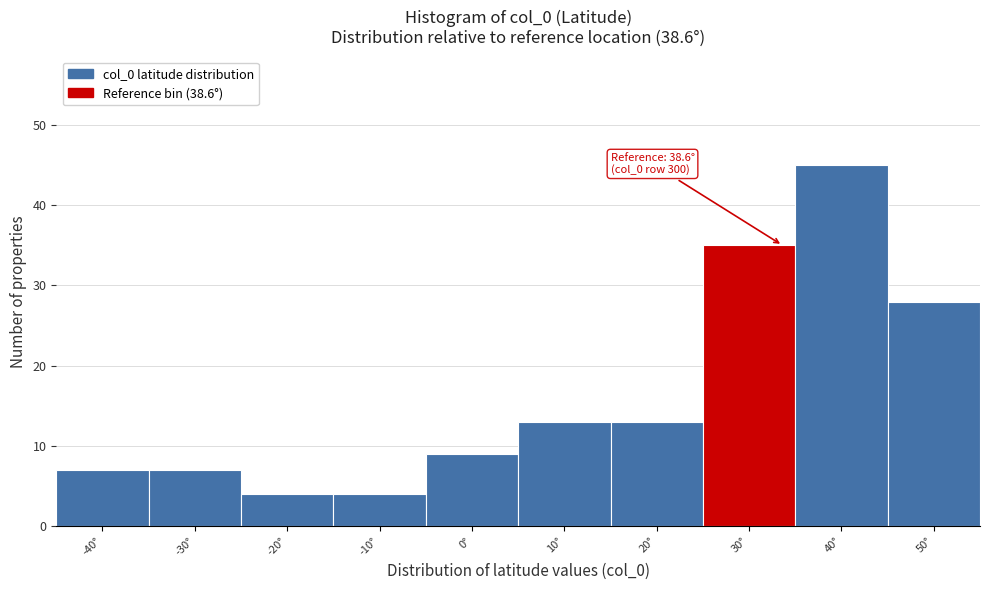

Reading left to right, list all the values displayed in this chart.

7	7	4	4	9	13	13	35	45	28